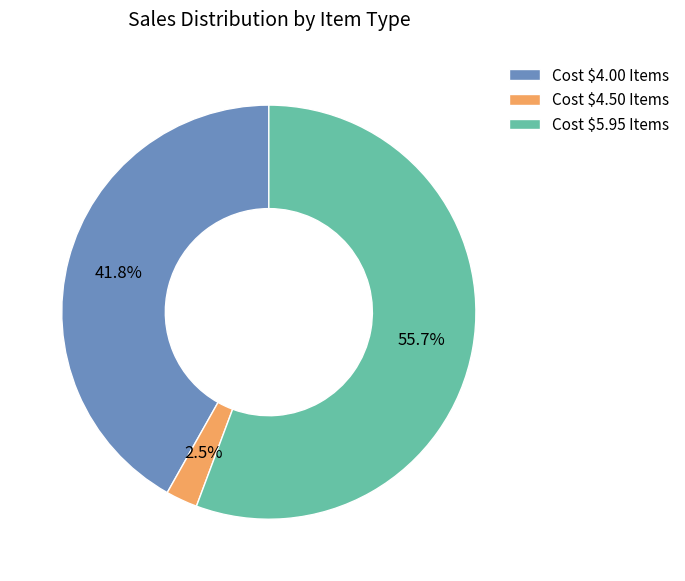

How much of the chart is everything except Cost $4.50 Items?

97.5%